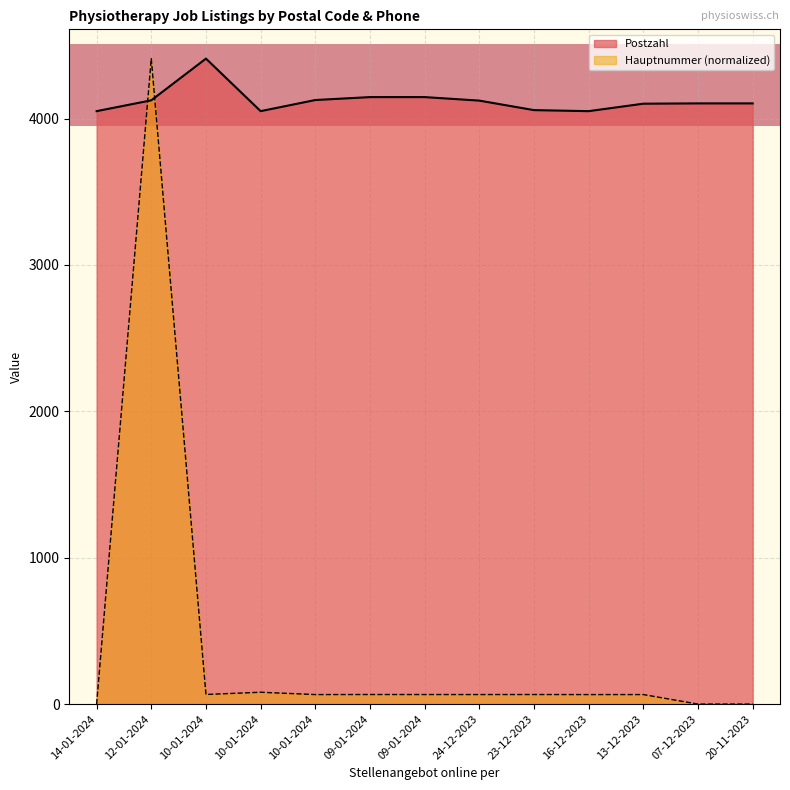

Rank the series at 09-01-2024 from lowest to highest value.

Hauptnummer, Postzahl